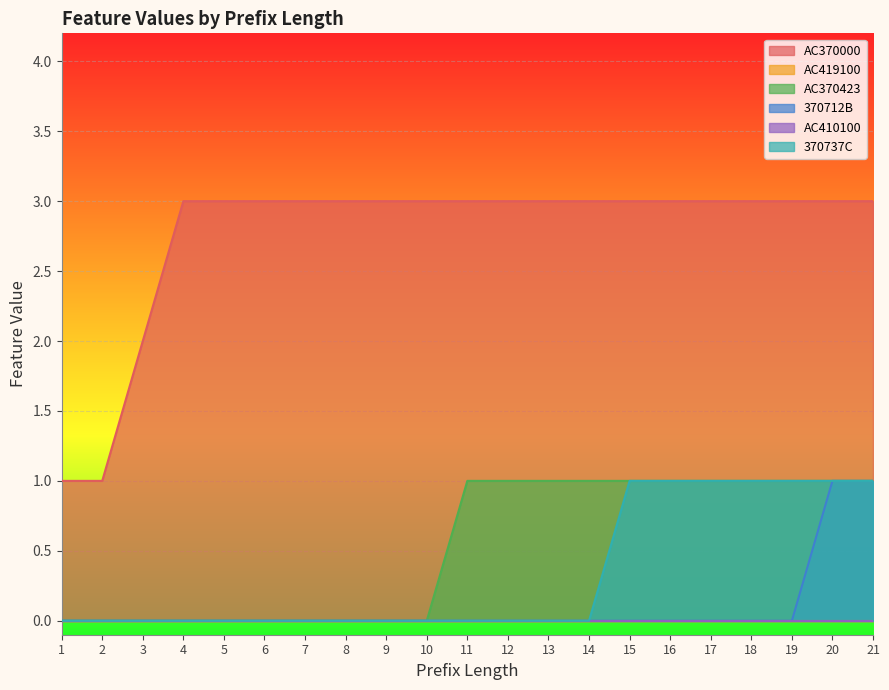

Reading right to left, list all the values displayed in this chart.

AC370000: 3	3	3	3	3	3	3	3	3	3	3	3	3	3	3	3	3	3	2	1	1
AC370423: 1	1	1	1	1	1	1	1	1	1	1	0	0	0	0	0	0	0	0	0	0
370712B: 1	1	0	0	0	0	0	0	0	0	0	0	0	0	0	0	0	0	0	0	0
370737C: 1	1	1	1	1	1	1	0	0	0	0	0	0	0	0	0	0	0	0	0	0